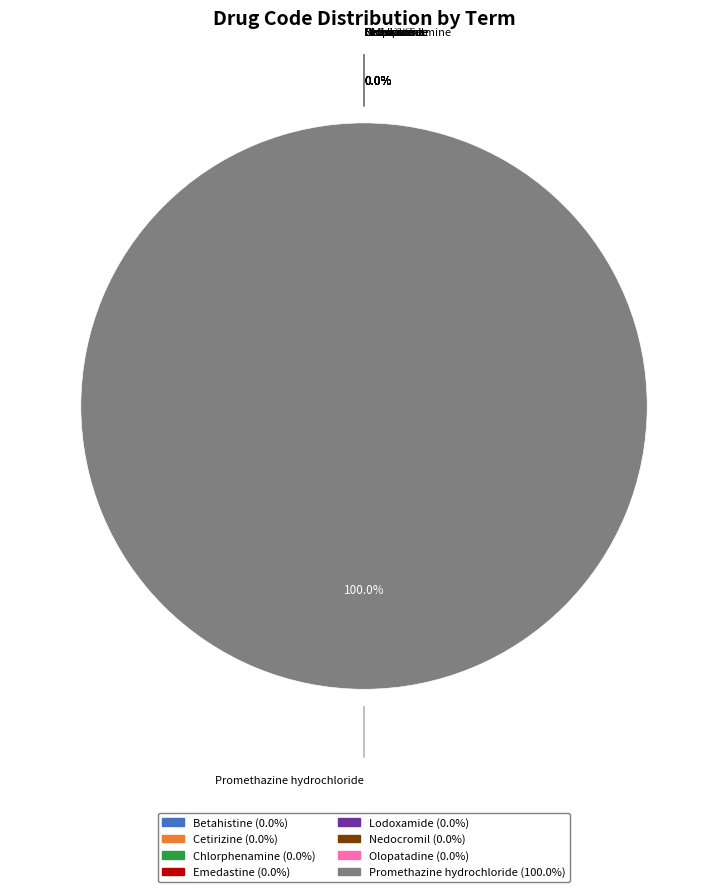

Which category has the biggest portion of the pie?

Promethazine hydrochloride